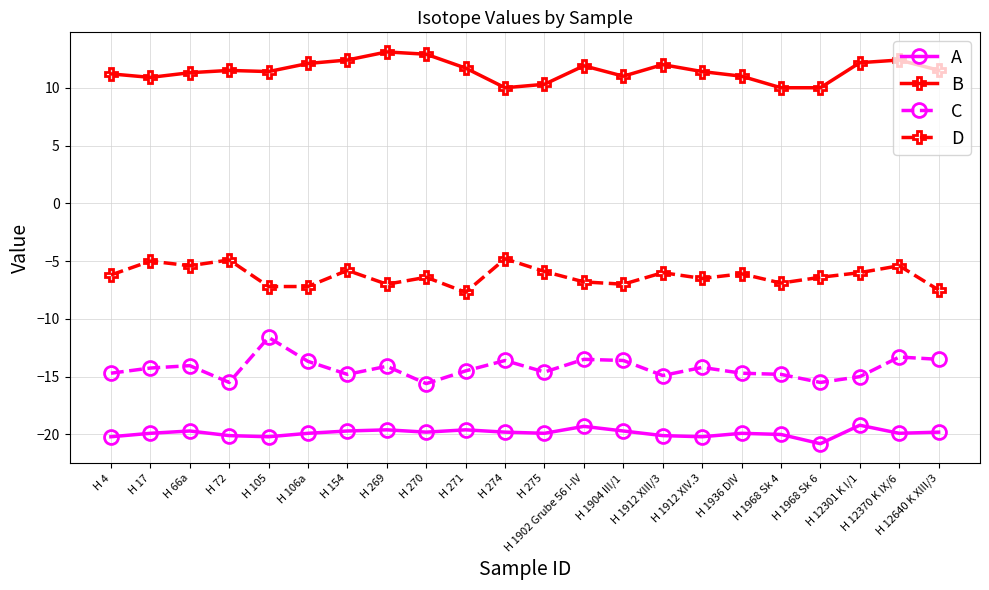

What is the sum of the B values at H 105 and H 12640 K XIII/3?

22.9